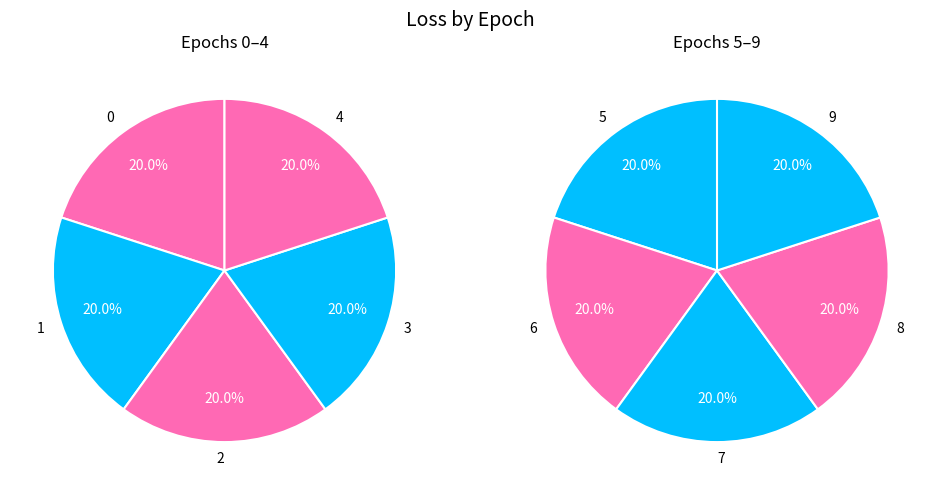

Count the number of slices in the pie.

10